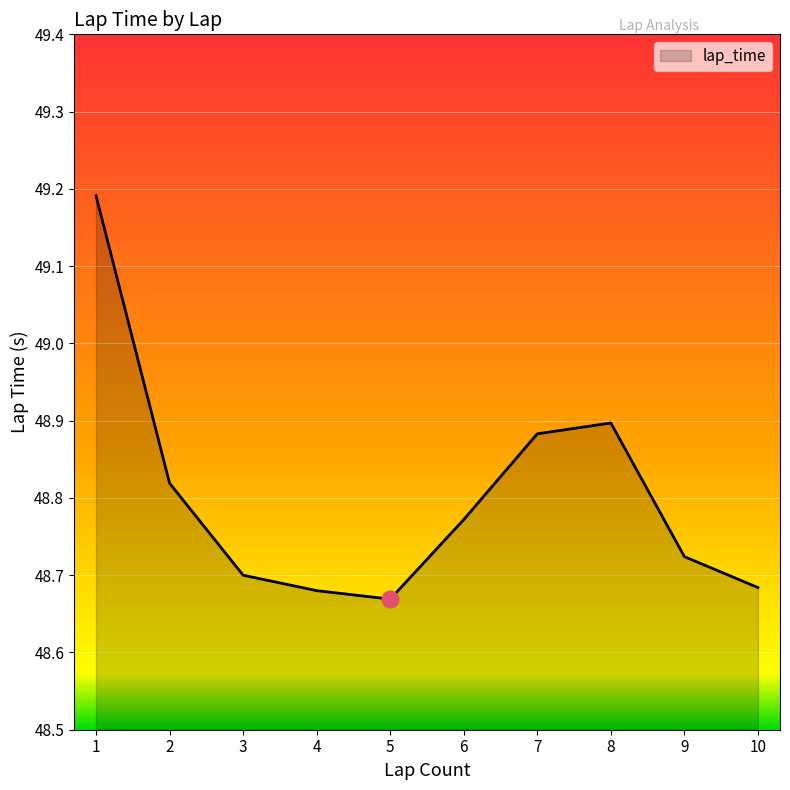

What is the difference between the values at 10 and 1?

0.5